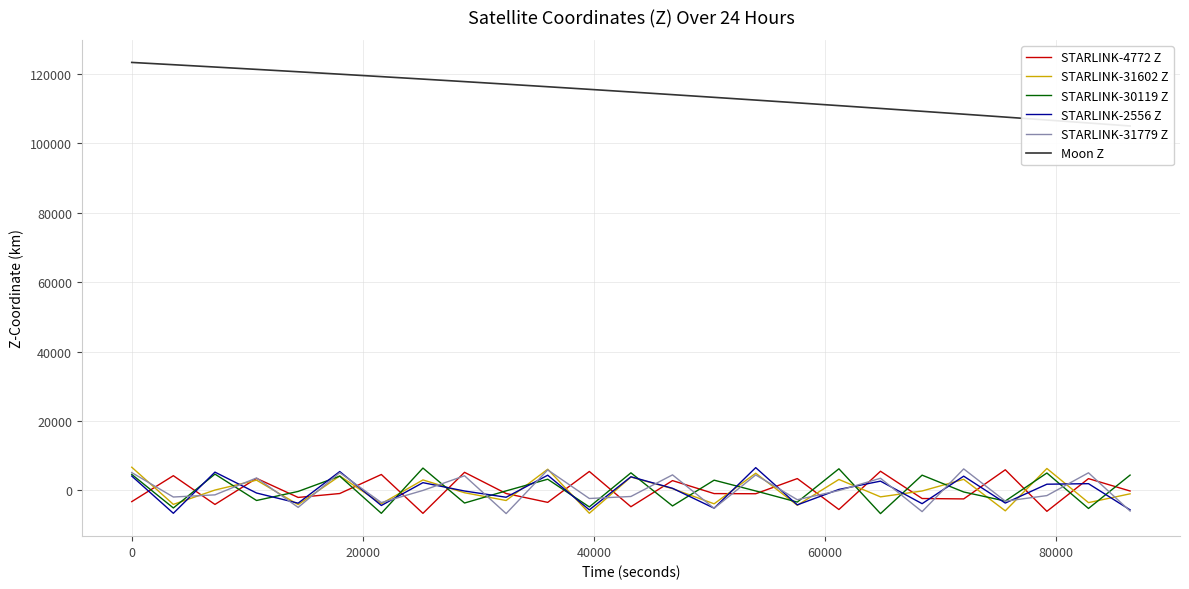

At how many categories does at least one series exceed 57254?

25